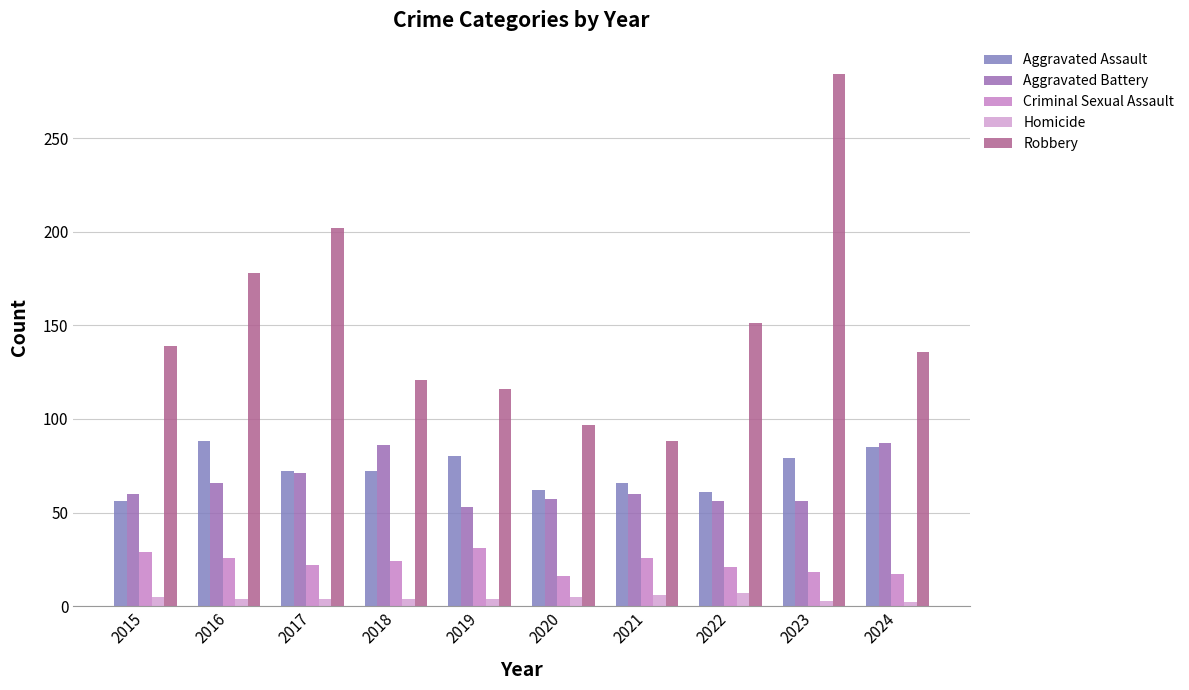

What is the average value of the Aggravated Assault series?

72